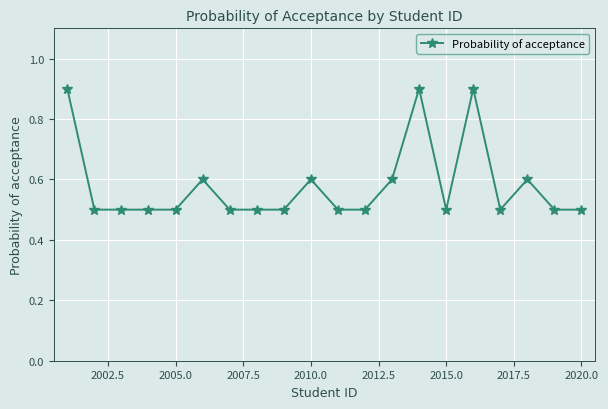

What is the difference between the second highest and second lowest values?

0.4